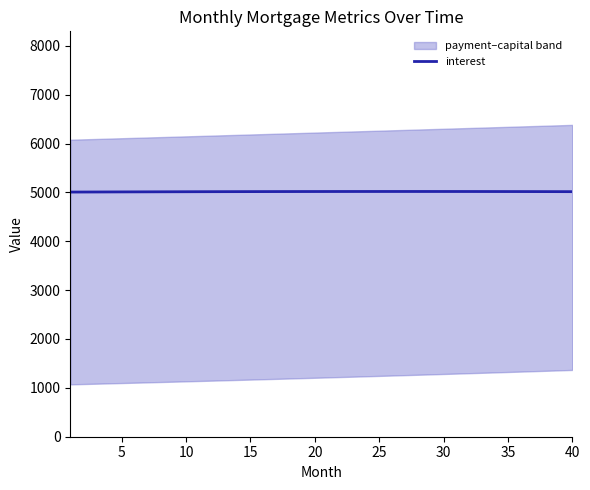

What is the maximum value for interest?

5018.3